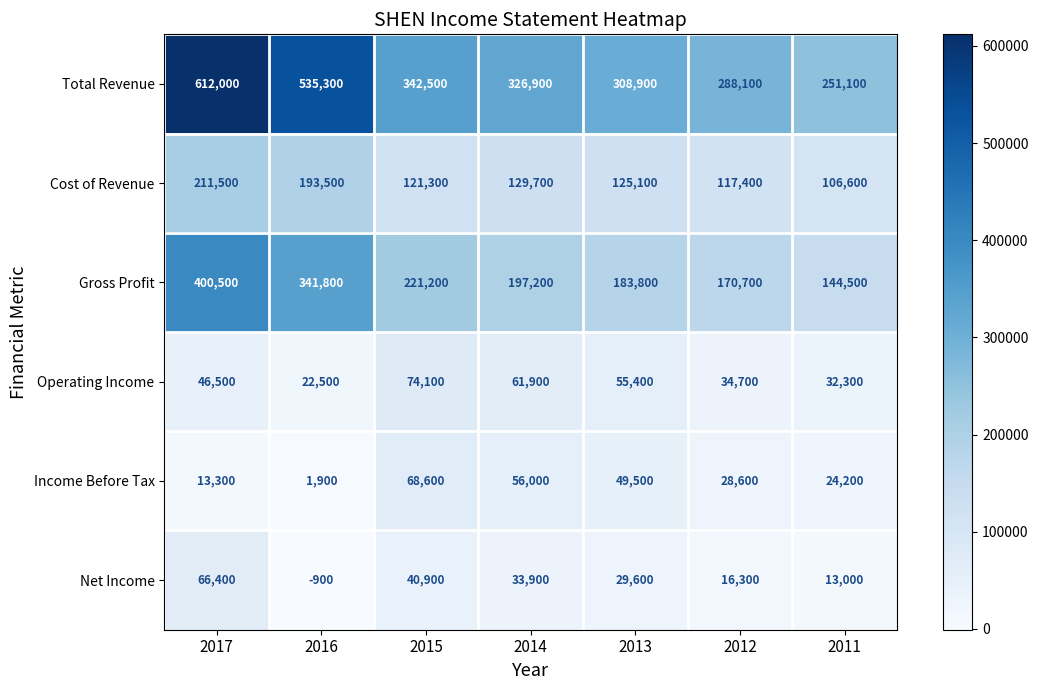

What is the difference between the highest and lowest values at 2012?

271800